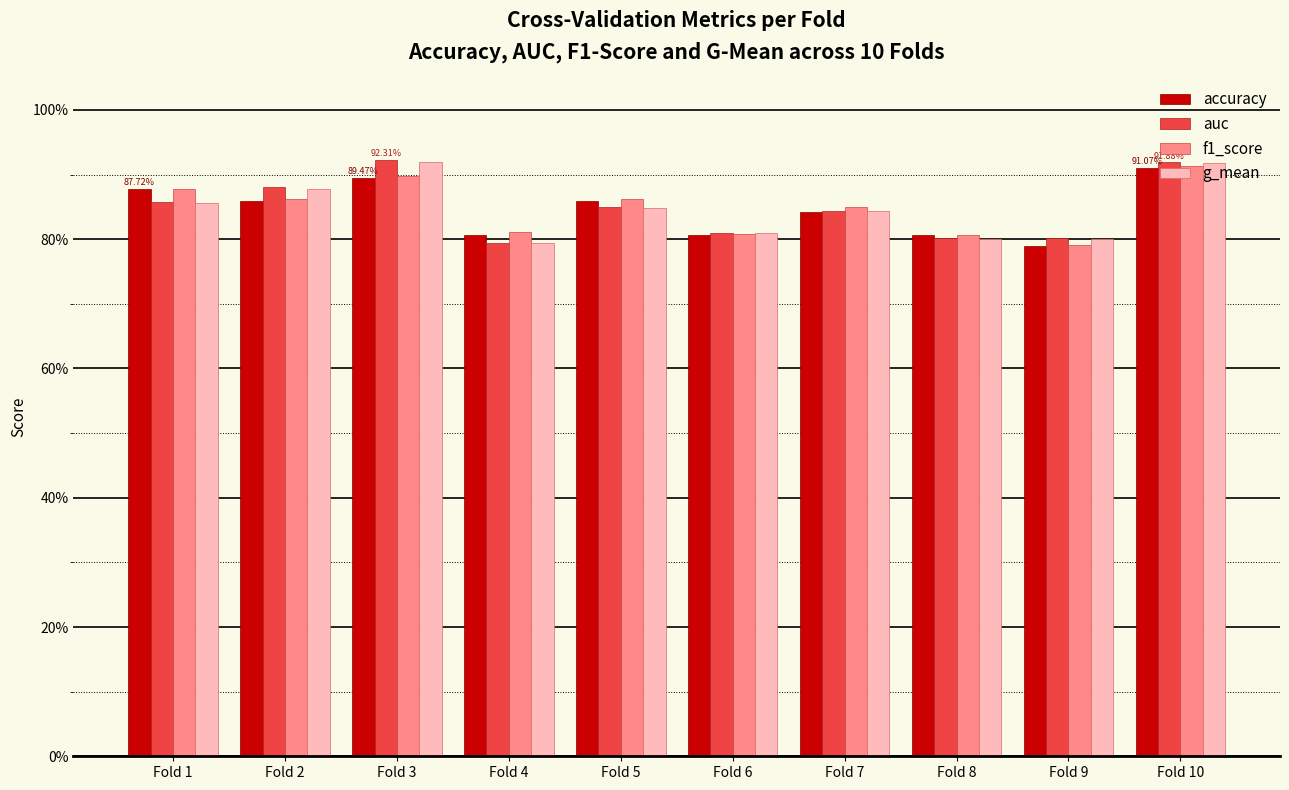

Does the chart contain stacked bars?

No